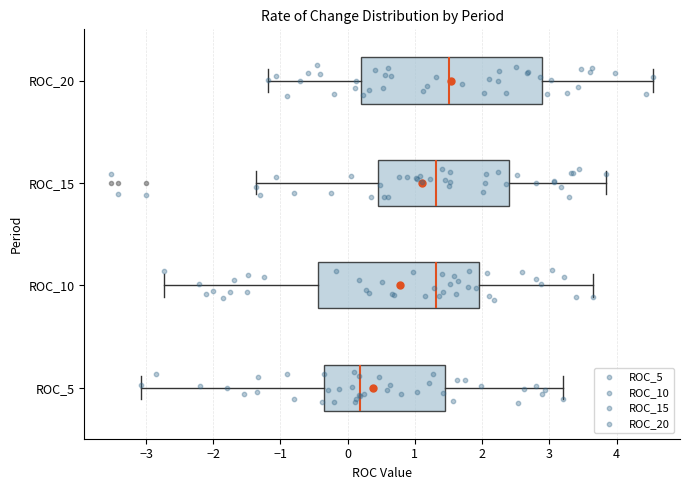

Where does the right whisker of the box for ROC_5 end on the x-axis? The values are not printed on the chart, so give them approximately, as read against the axis.

3.2